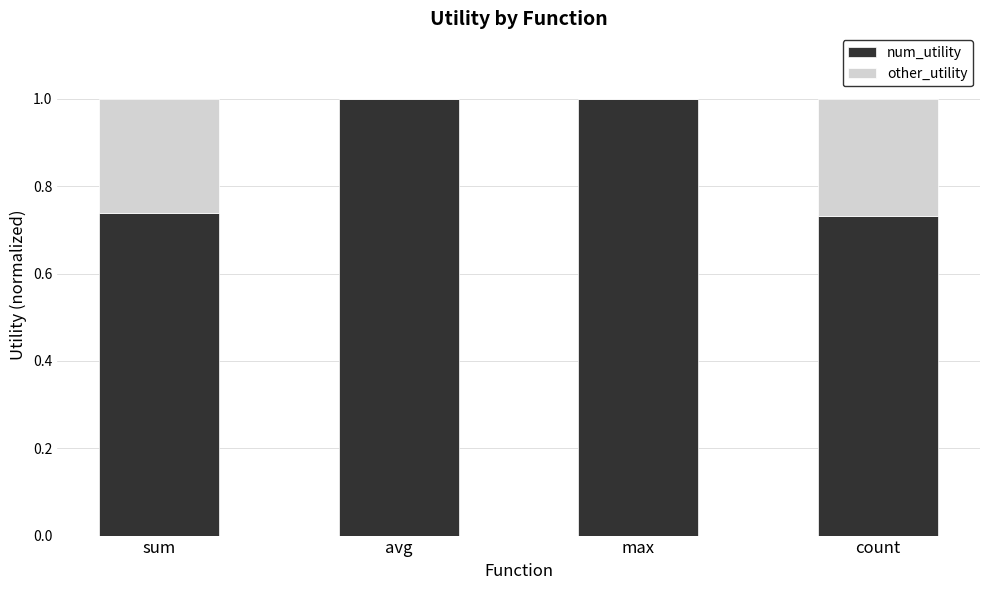

Is it true that num_utility equals 1.2 at sum?

False